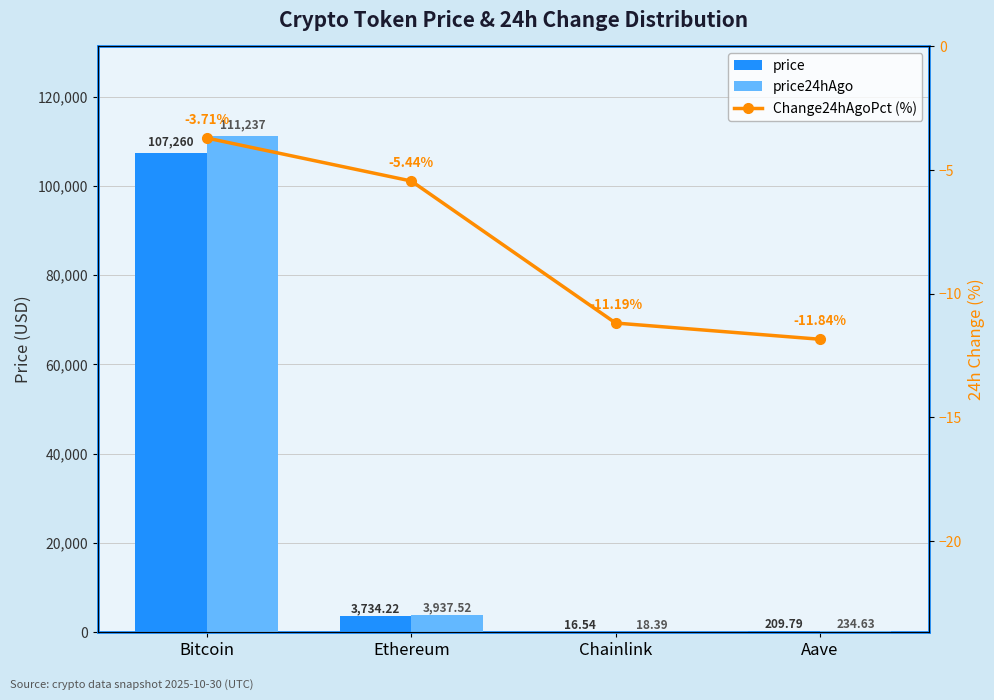

How many distinct data groups are displayed?

3